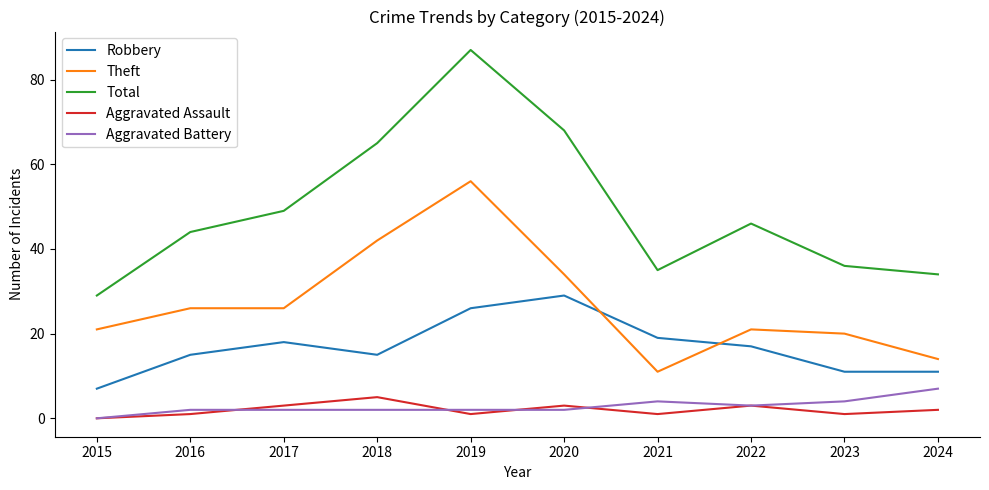

Between 2018 and 2022, which series saw the biggest shift?

Theft